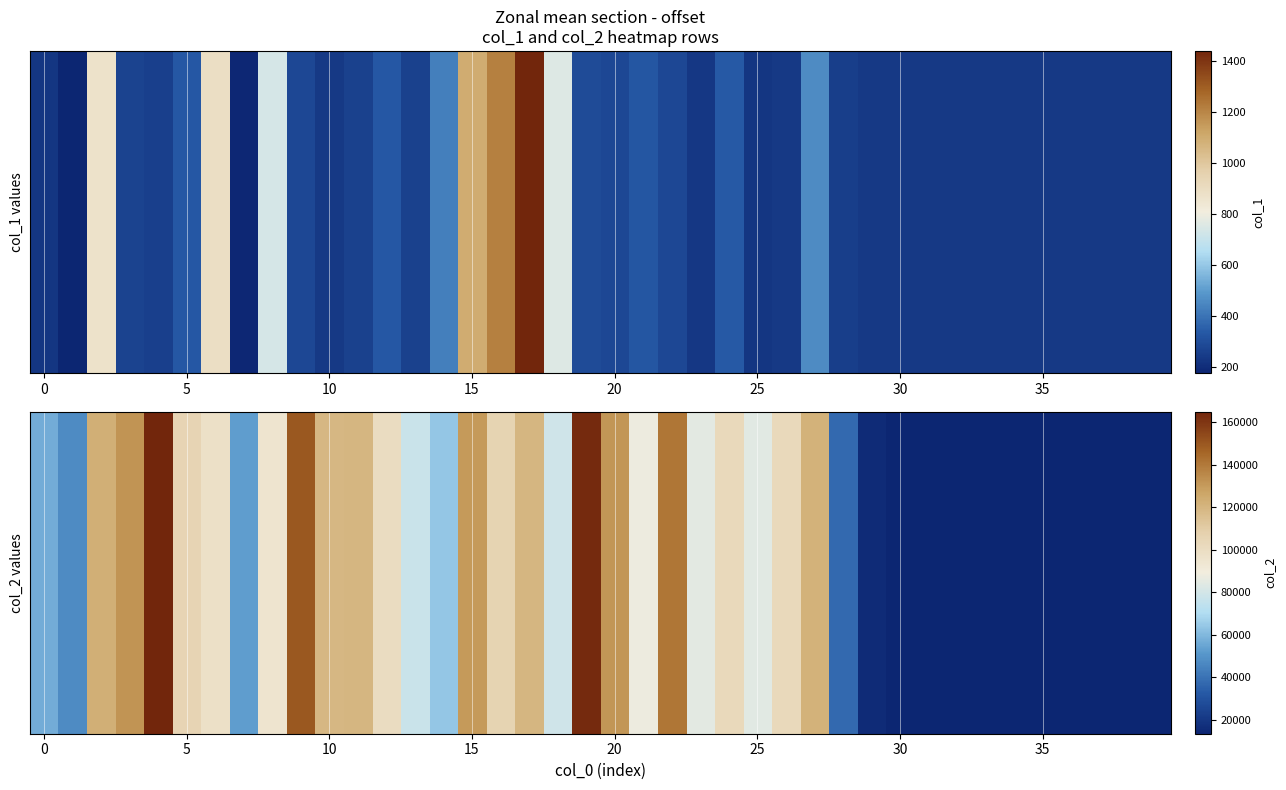

How many values are below 87893?

20